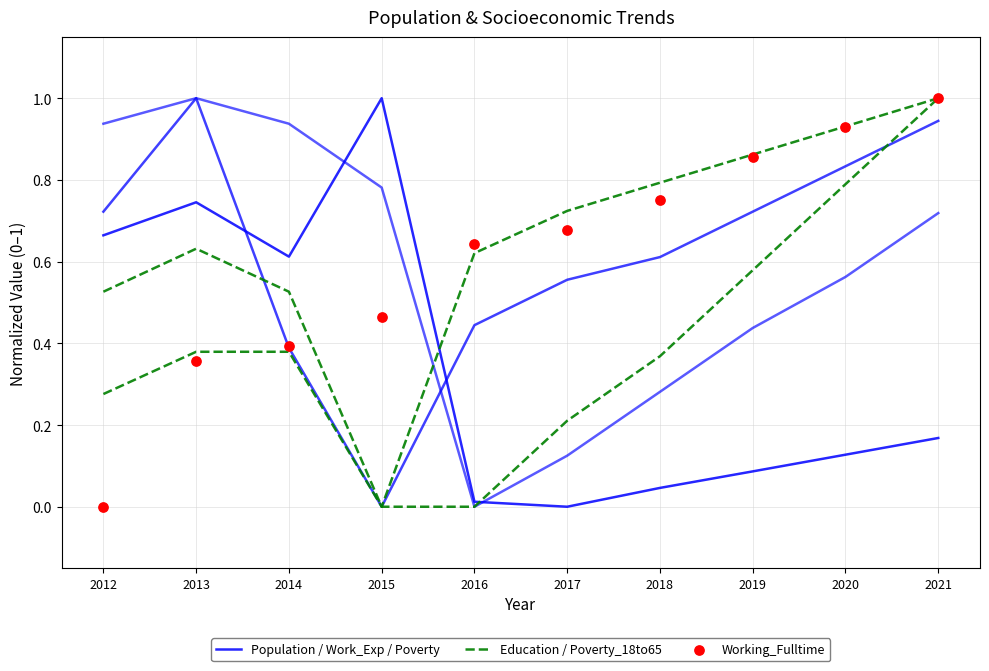

What is the total value across all series at 2013?

1.5